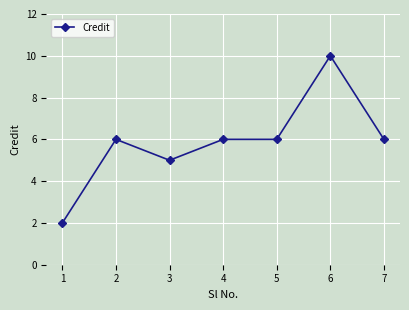

What is the greatest value displayed?

10